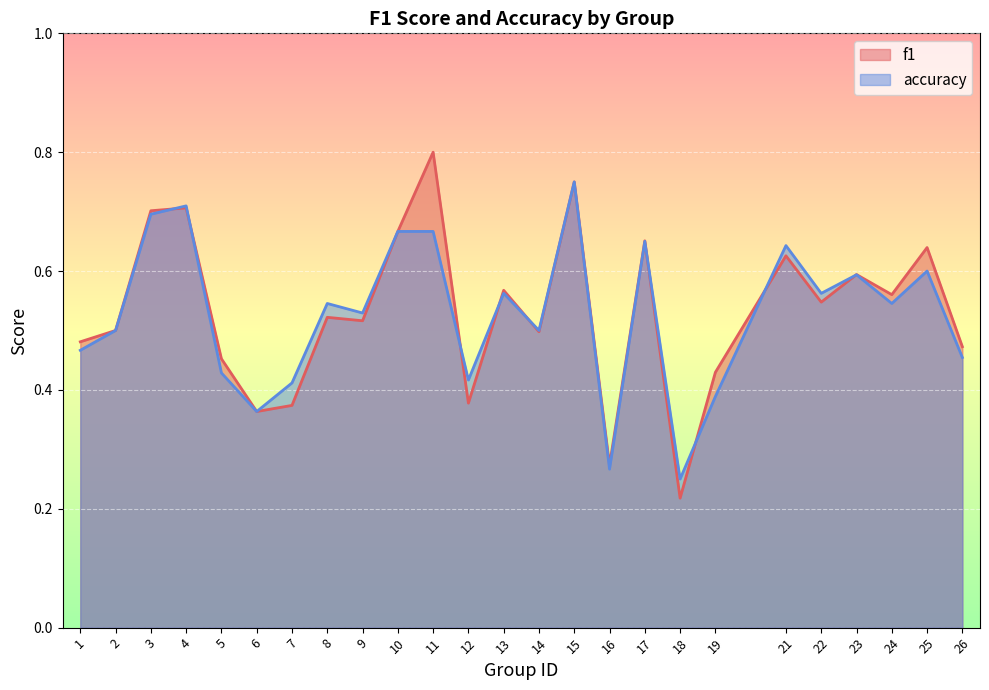

What is the average value of the f1 series?

0.5